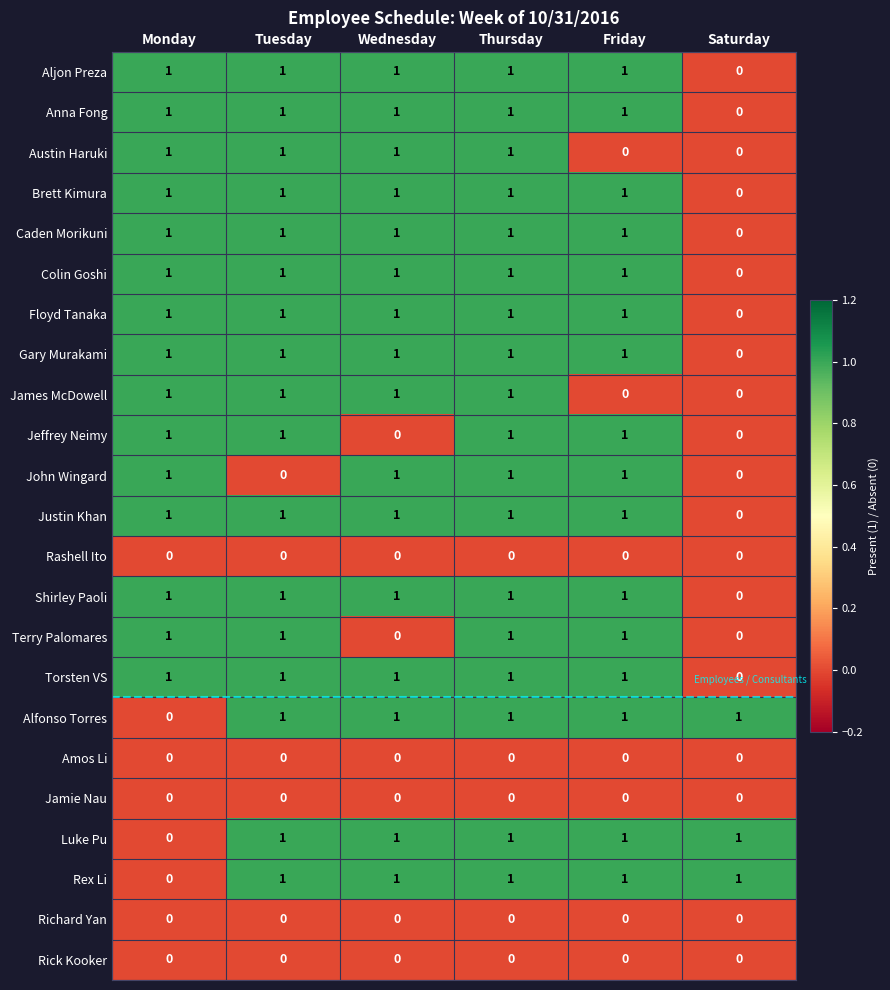

What is the sum of all Austin Haruki values?

4